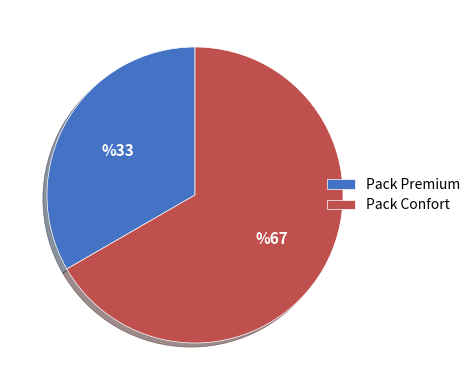

Is the sum of Pack Confort and Pack Premium greater than half?

Yes